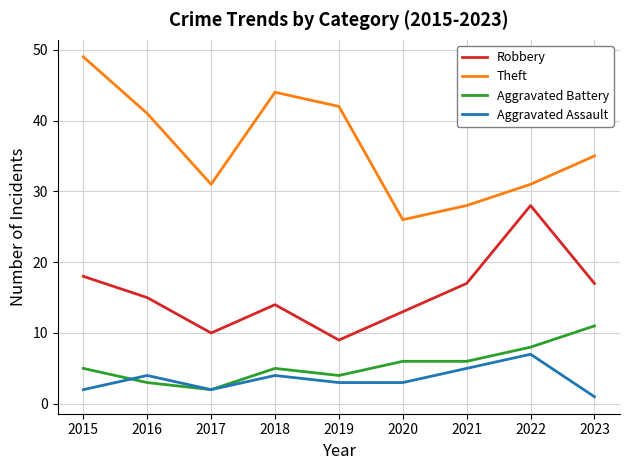

Where does the Aggravated Assault series first go above 3?

2016